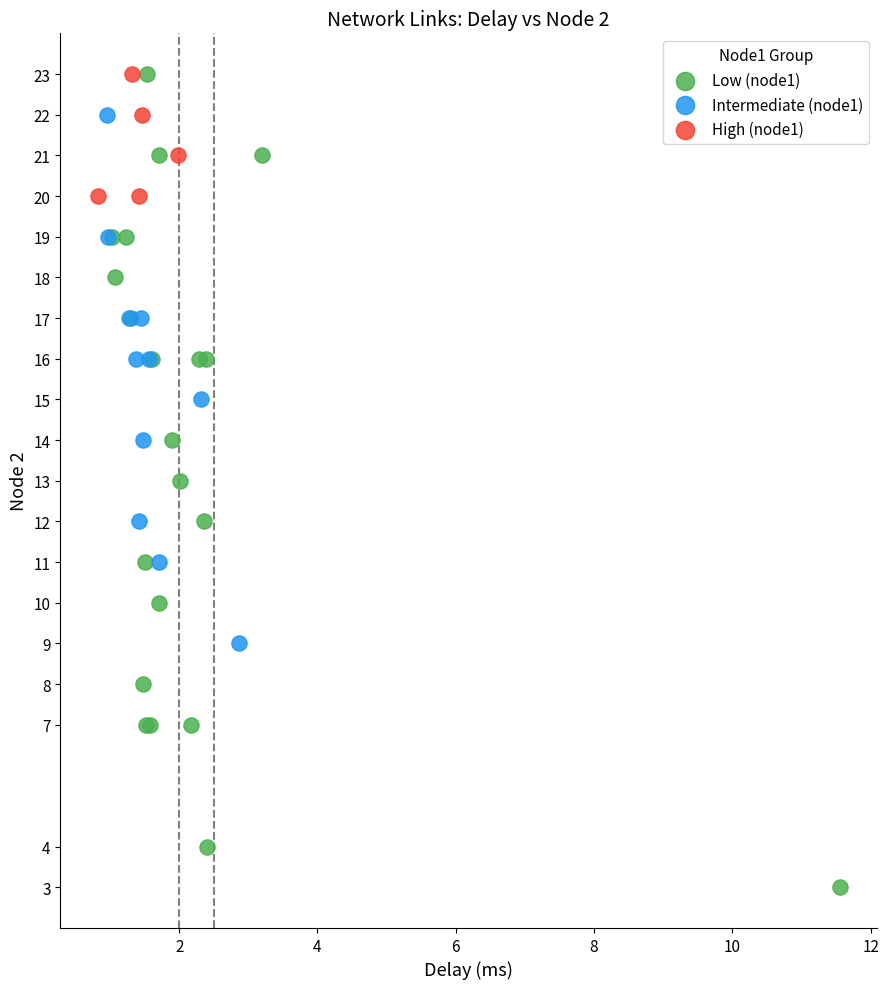

Which series has the largest Y range (max minus min)?

Low (node1)